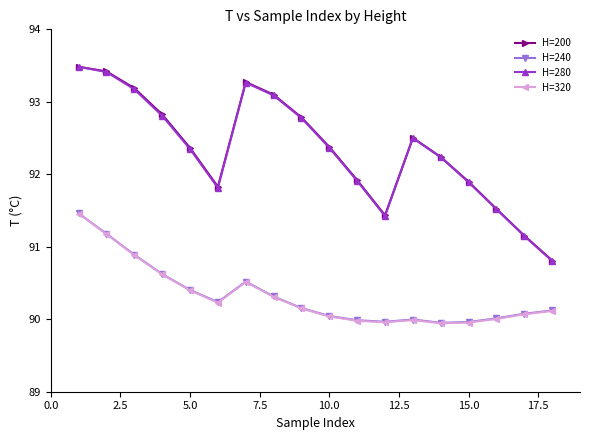

In H=200, how many points are lower than both neighbors (excluding endpoints)?

2